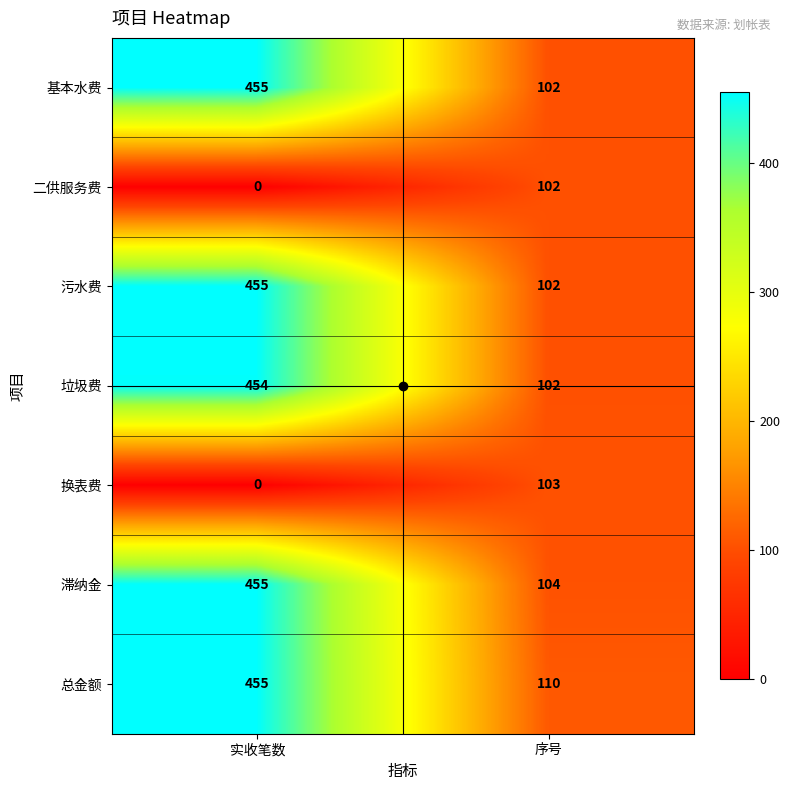

At which category is the sum across all series the highest?

实收笔数